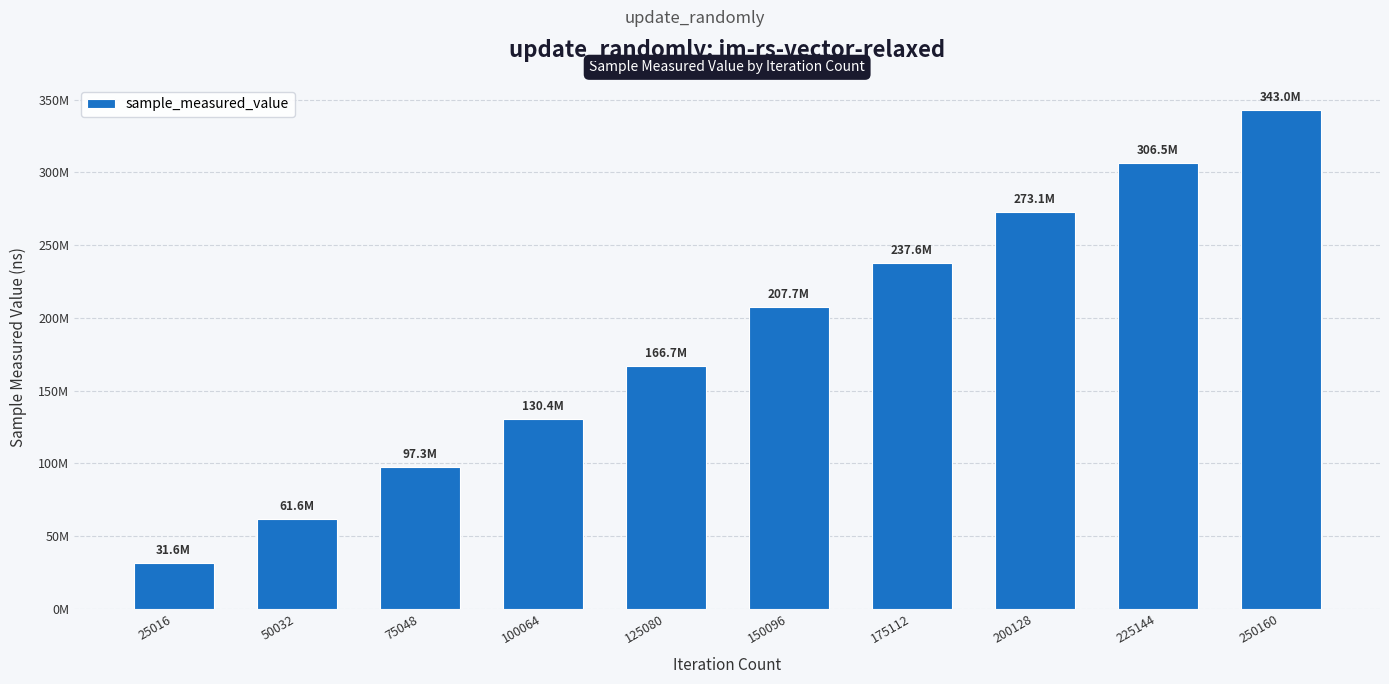

Rank the categories by value from lowest to highest.

25016, 50032, 75048, 100064, 125080, 150096, 175112, 200128, 225144, 250160